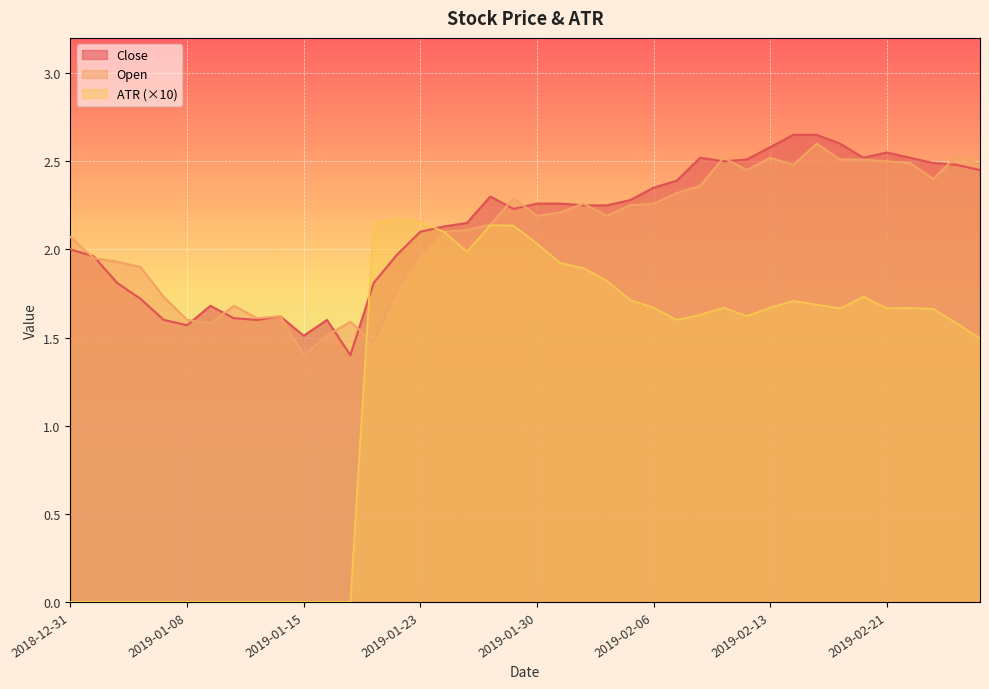

The value of Open at 2019-02-19 is 1.3. True or false?

False